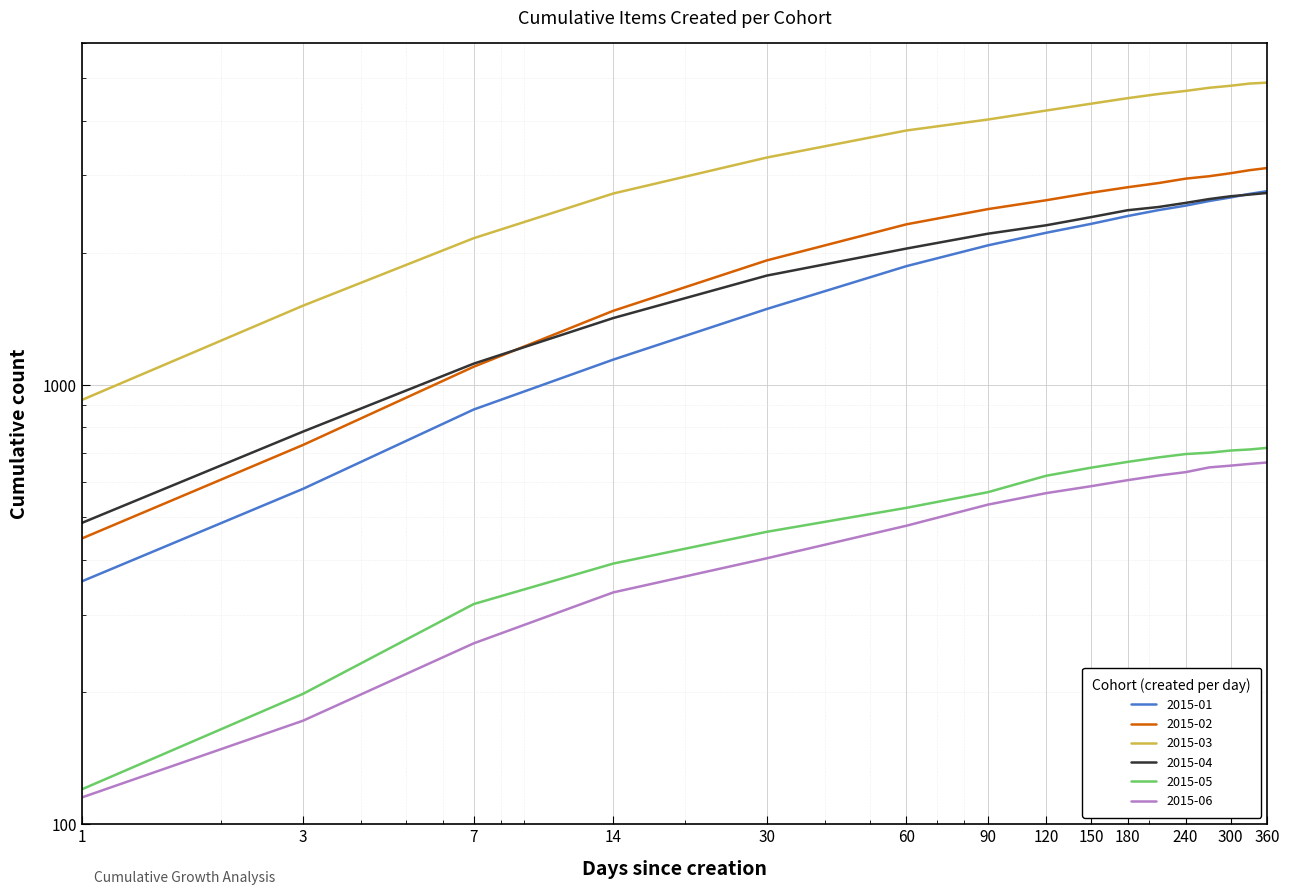

Which category has the lowest value in the 2015-06 series?

1